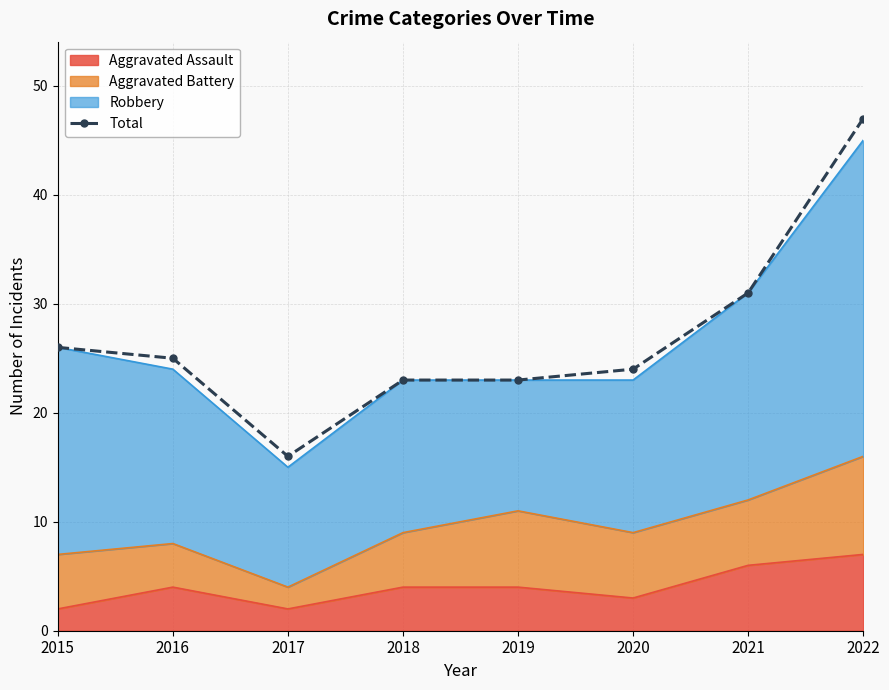

What is the greatest value displayed?

47